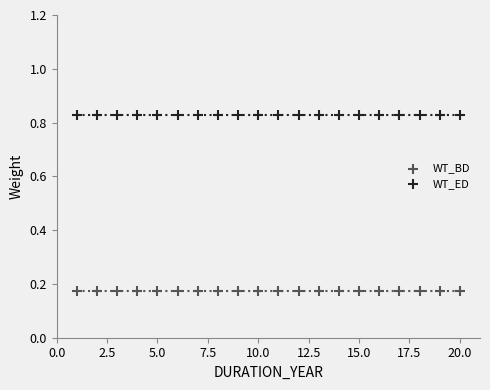

Which series reaches the minimum Y coordinate?

WT_BD